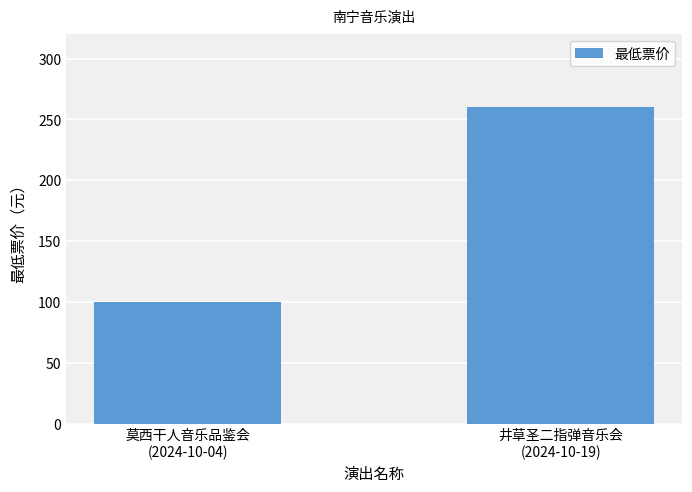

How many values are between 100 and 260?

2